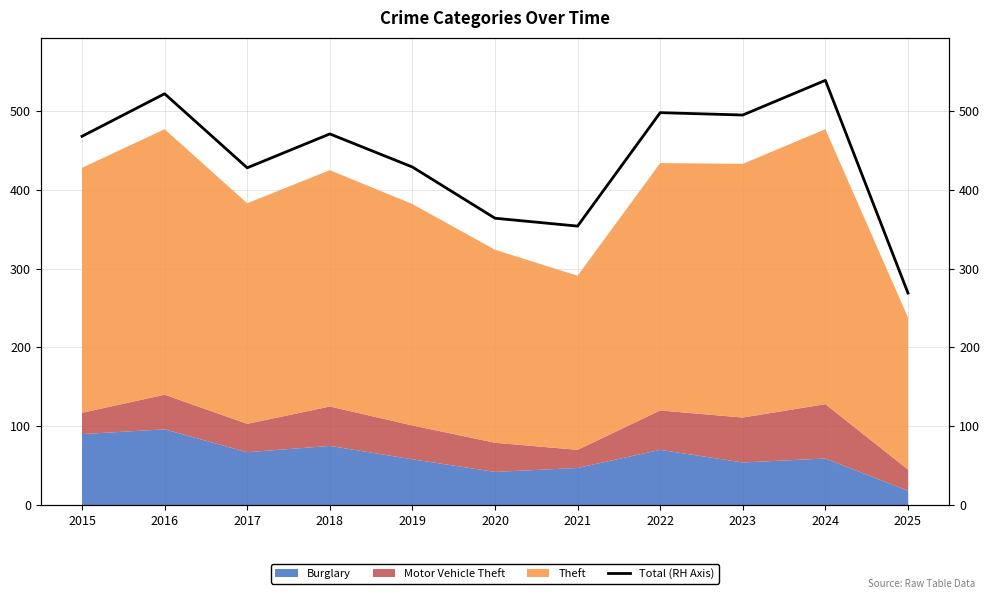

What is the difference between the maximum and minimum values?

270